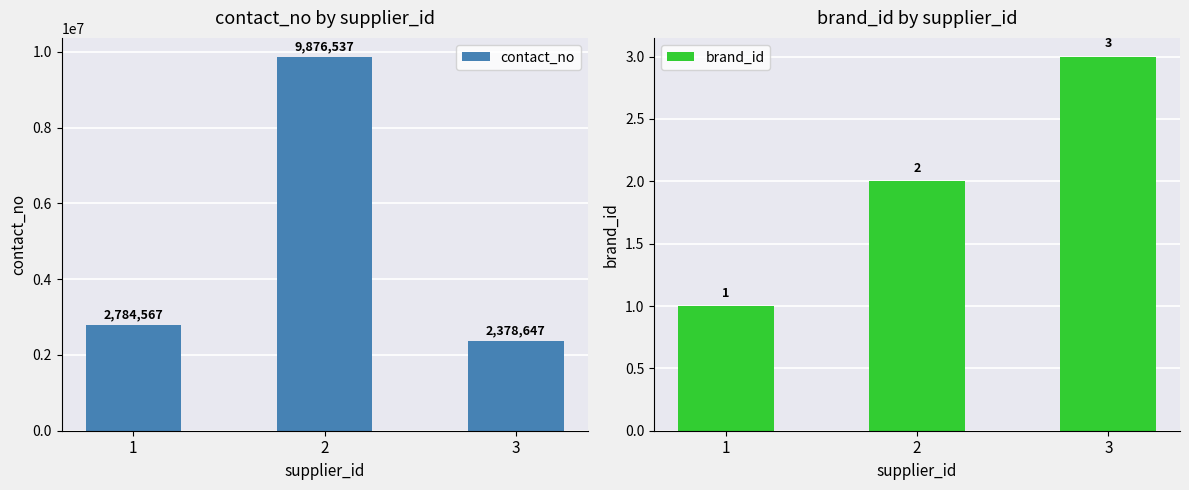

What is the difference between the maximum and minimum values in the contact_no series?

7497890